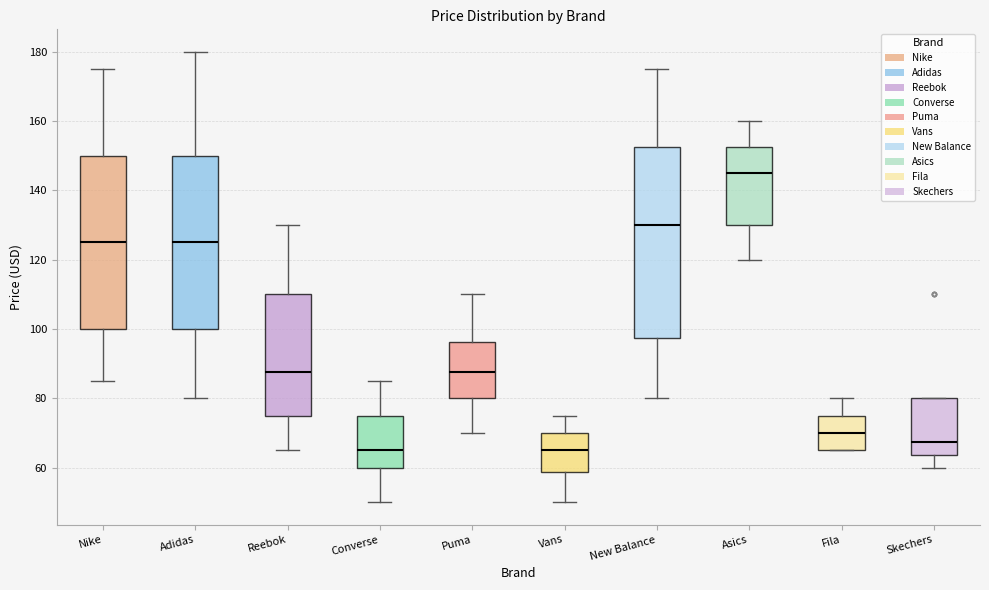

Reading left to right, read every box against the y-axis: the position of its median line, the range the box covers, and the ends of its whiskers. The values are not printed on the chart, so give them approximately, as read against the axis.

Nike: median 126, box 100 to 150, whiskers 86 to 176
Adidas: median 126, box 100 to 150, whiskers 80 to 180
Reebok: median 88, box 76 to 110, whiskers 66 to 130
Converse: median 66, box 60 to 76, whiskers 50 to 86
Puma: median 88, box 80 to 96, whiskers 70 to 110
Vans: median 66, box 58 to 70, whiskers 50 to 76
New Balance: median 130, box 98 to 152, whiskers 80 to 176
Asics: median 146, box 130 to 152, whiskers 120 to 160
Fila: median 70, box 66 to 76, whiskers 66 to 80
Skechers: median 68, box 64 to 80, whiskers 60 to 80